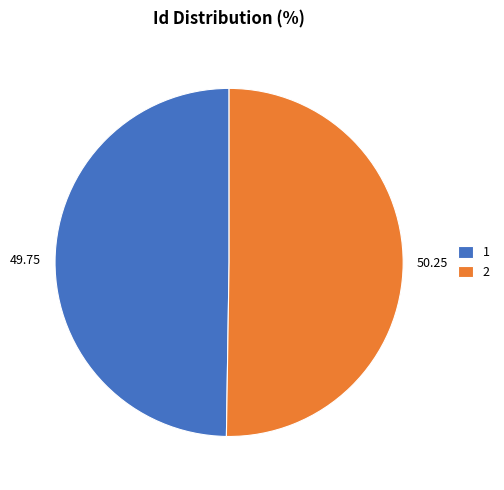

Do 50.25 and 49.75 together represent more than half of the pie?

Yes